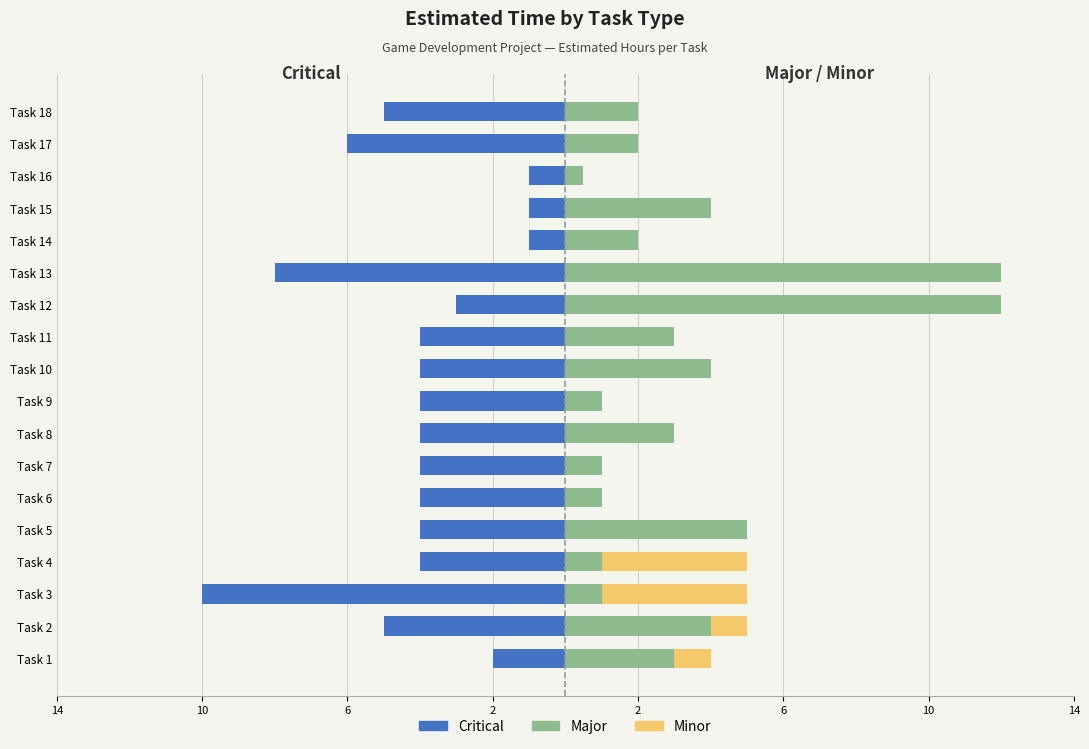

What is the label of the 3rd bar from the right?

15